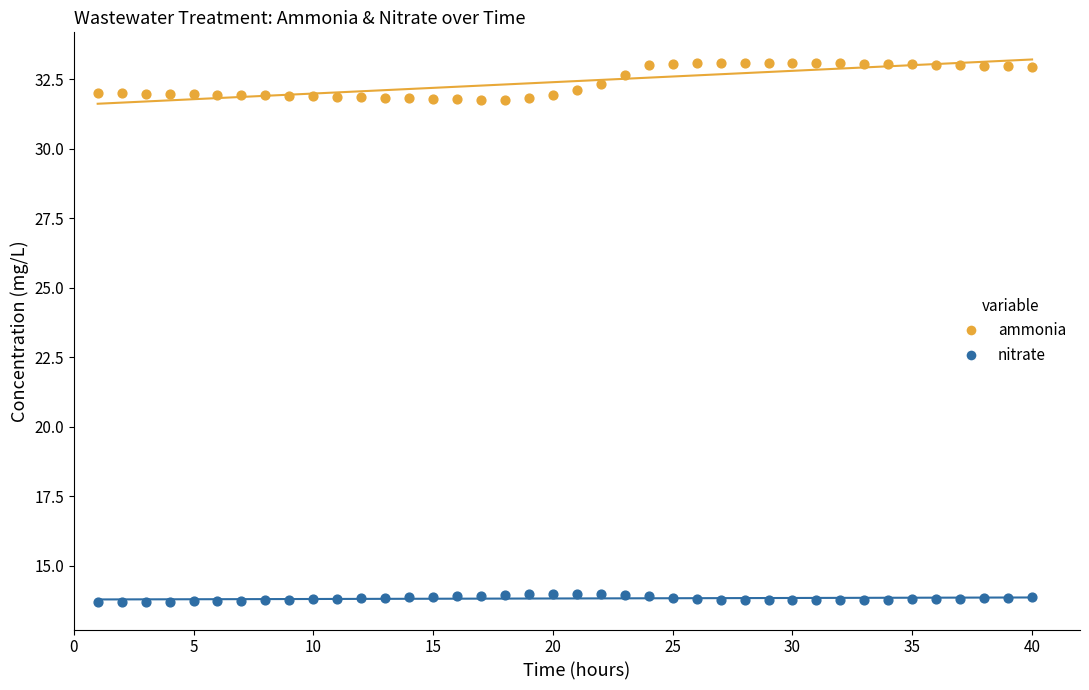

Across all data points, what is the range of Y values (max minus min)?

19.4